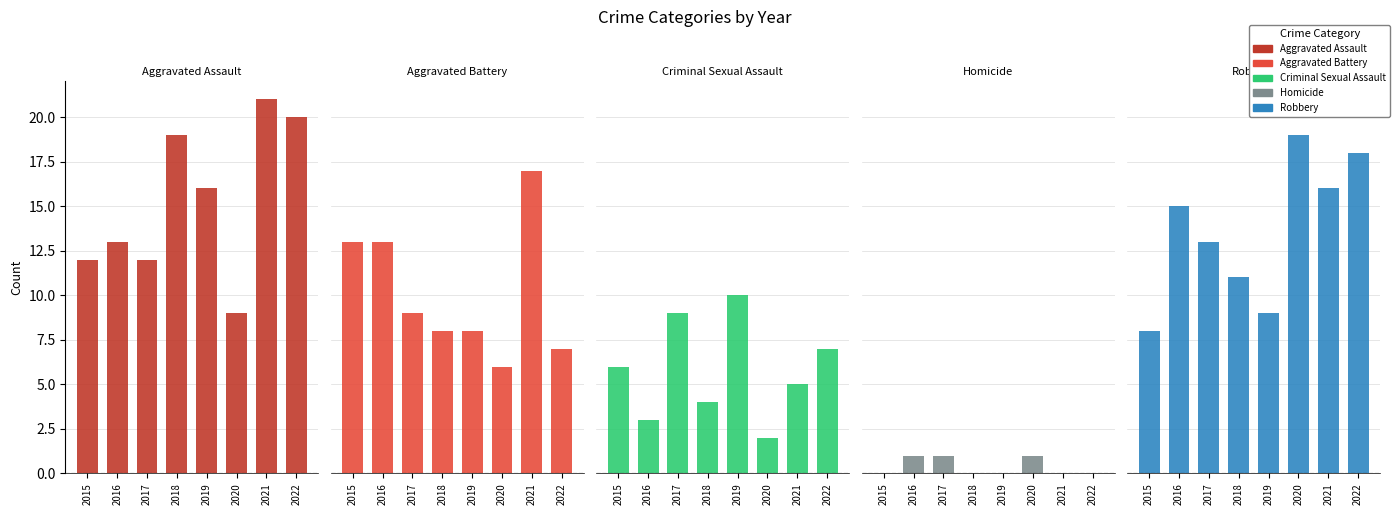

What is the sum of all Criminal Sexual Assault values?

46